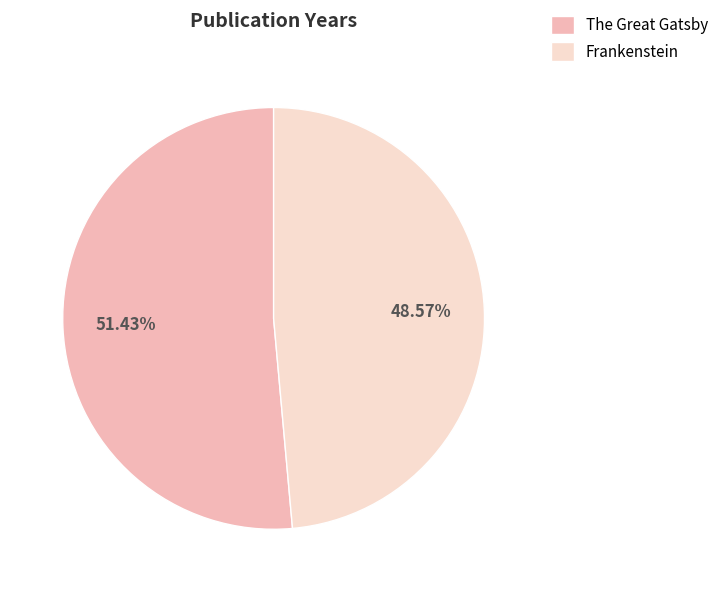

What percentage is NOT represented by Frankenstein?

51.4%